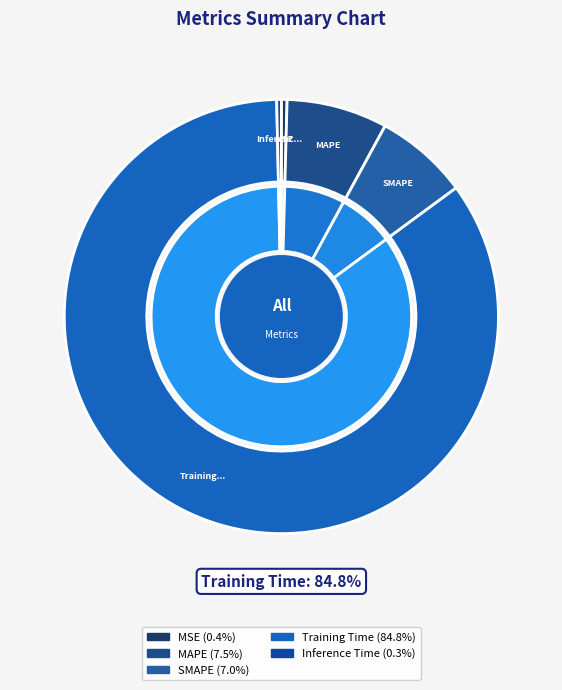

What percentage is NOT represented by Training Time?

15.2%